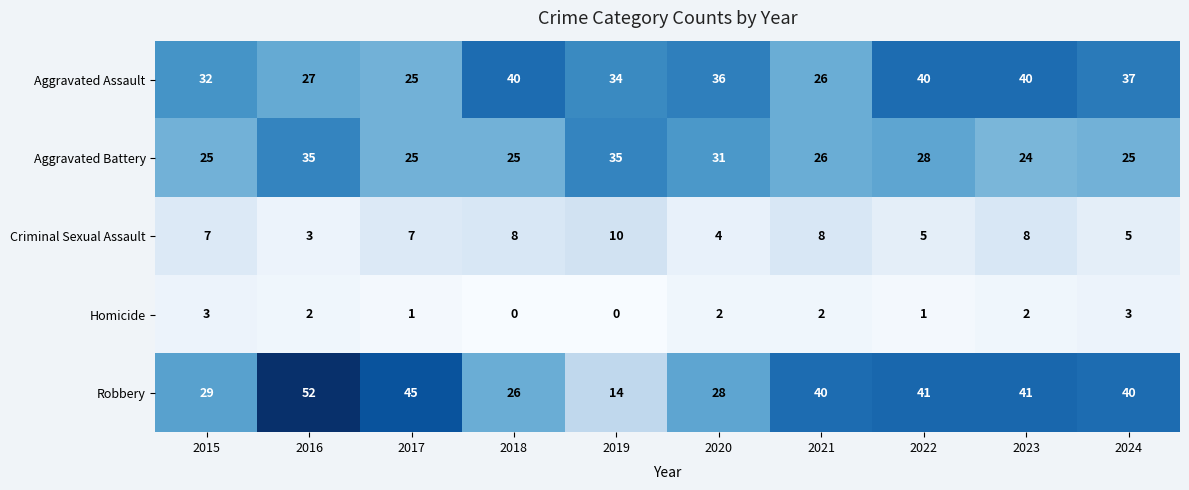

Which series changed the most between 2016 and 2017?

Aggravated Battery